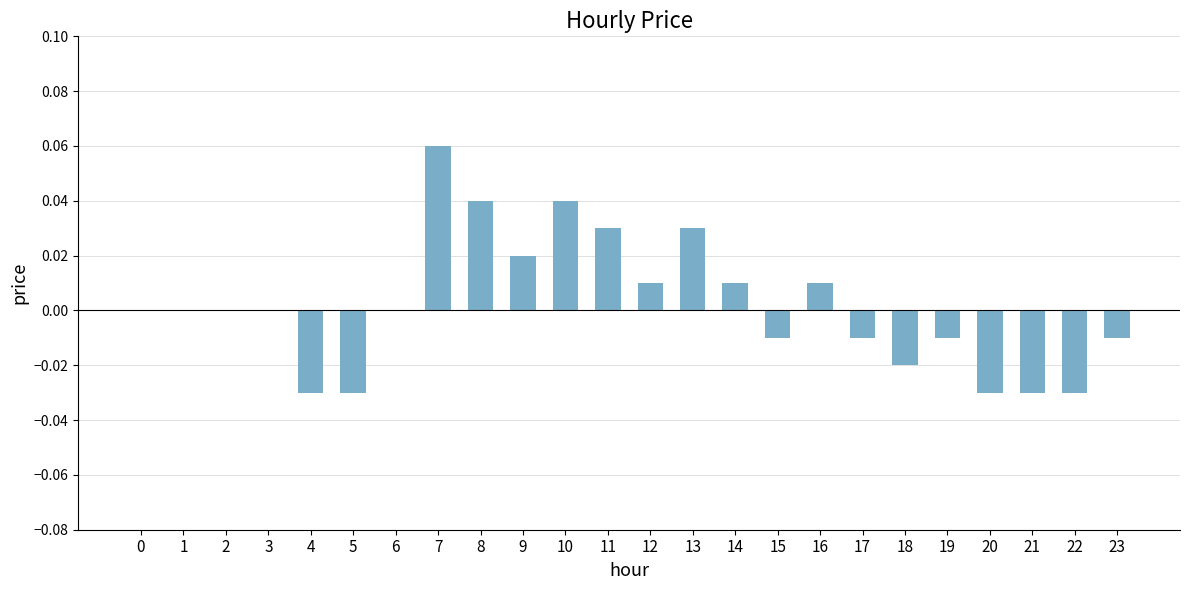

True or false: the data shows -0.0 at 18.

True